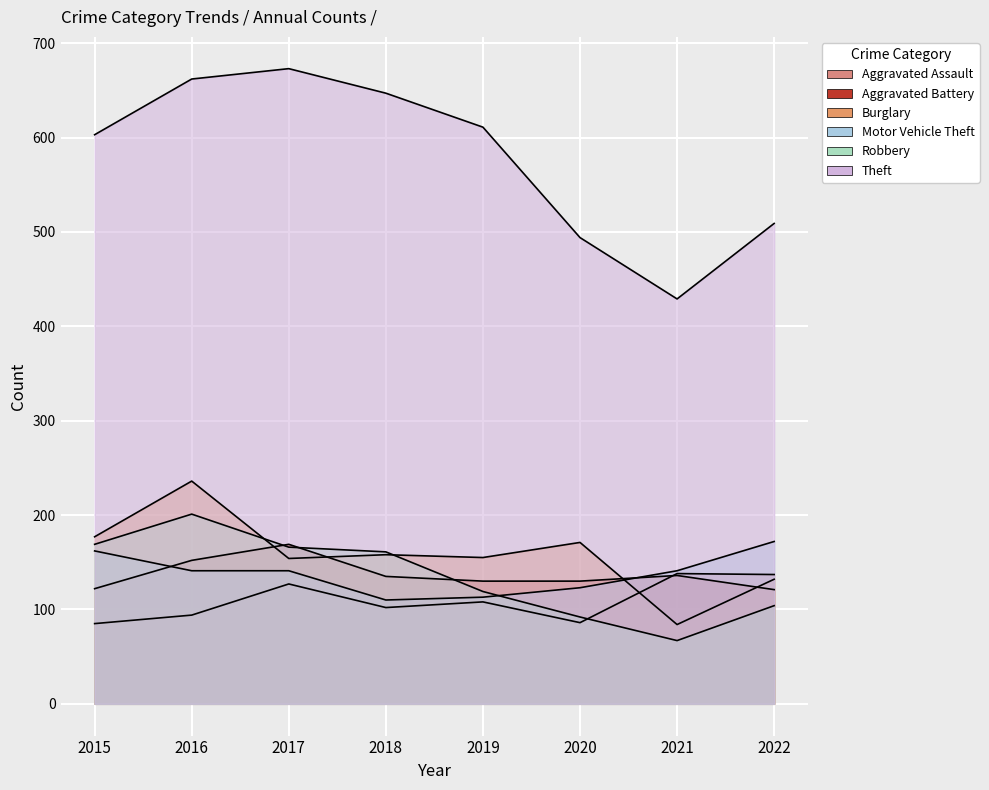

What is the difference between the maximum and second lowest values in the Aggravated Battery series?

47